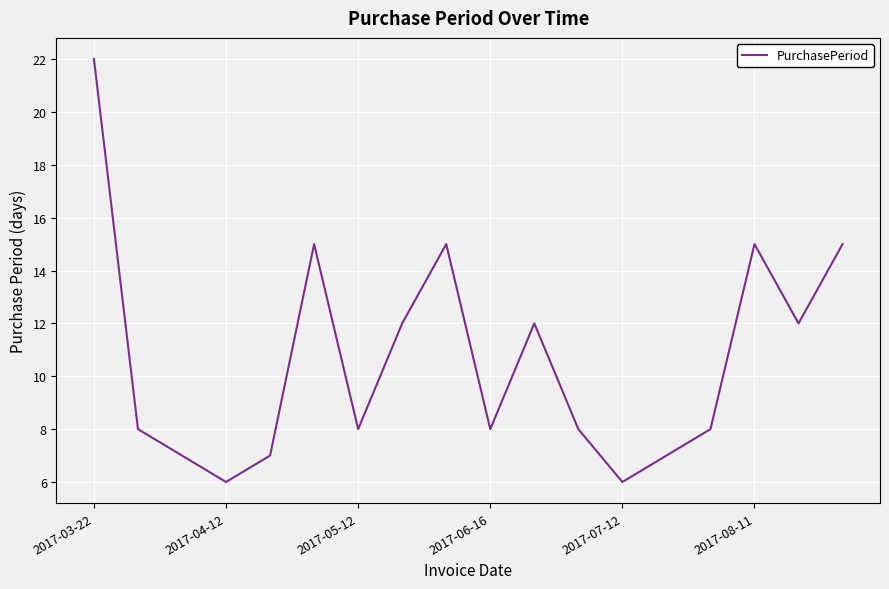

What is the sum of all values?

191